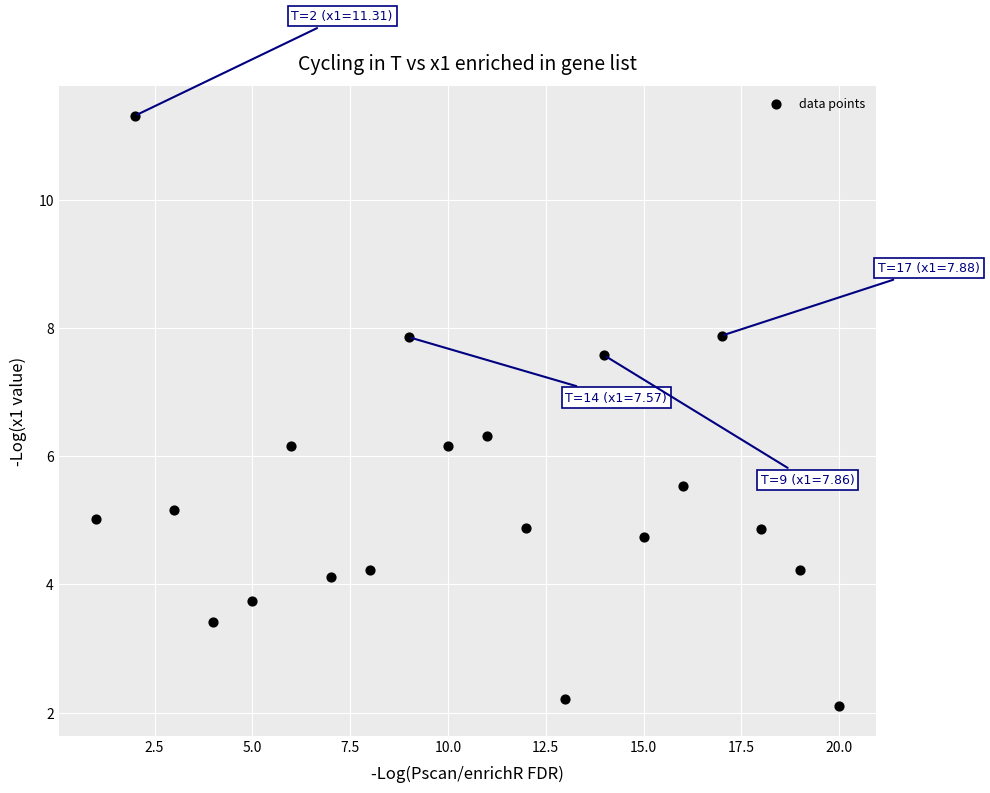

What is the range of Y values (max minus min)?

9.2